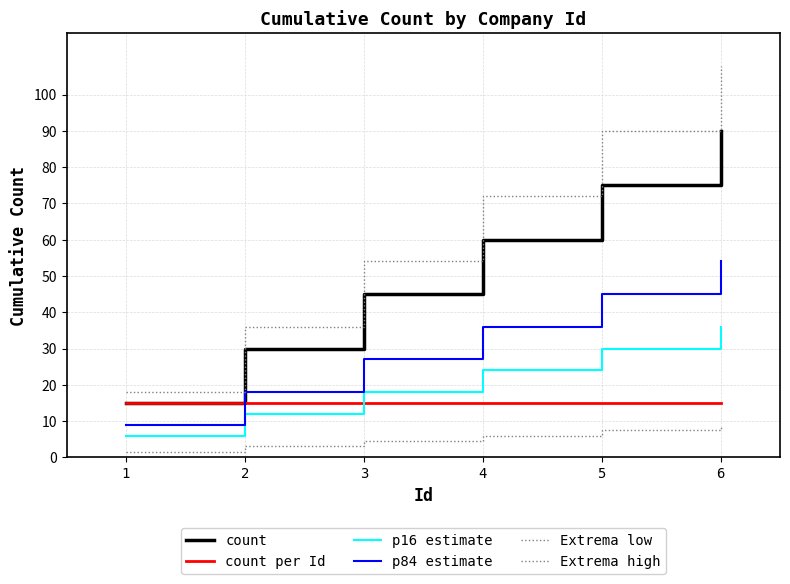

Does the chart display data point markers on the line(s)?

No